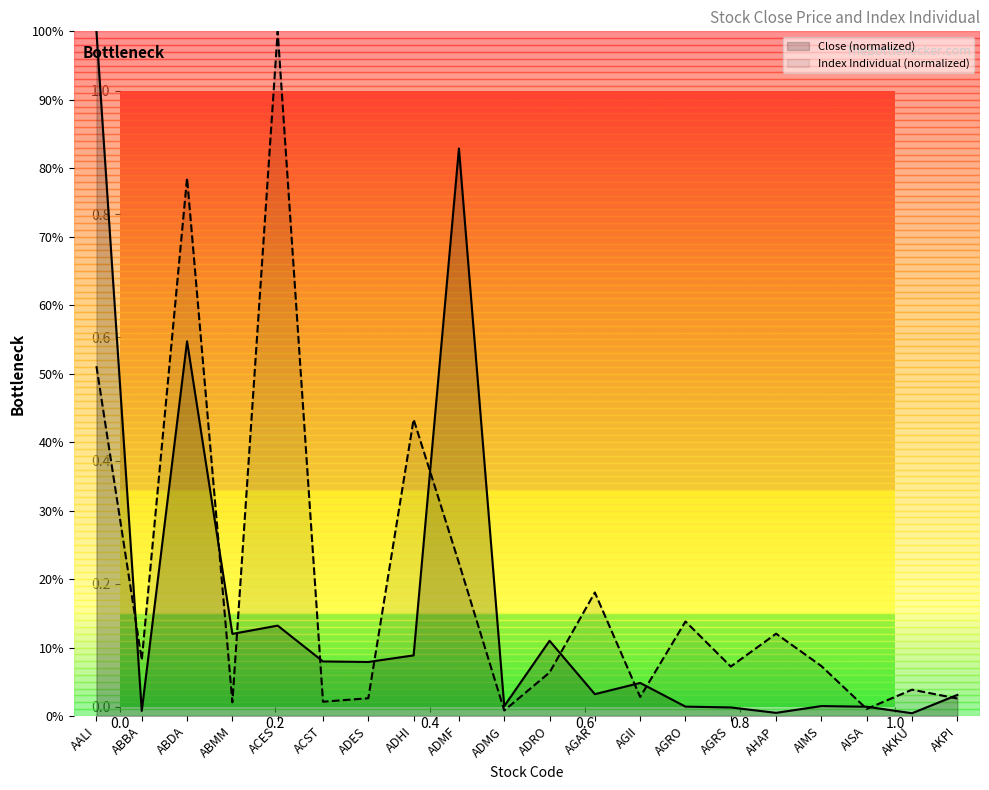

What is the maximum value for Index Individual?

100.0